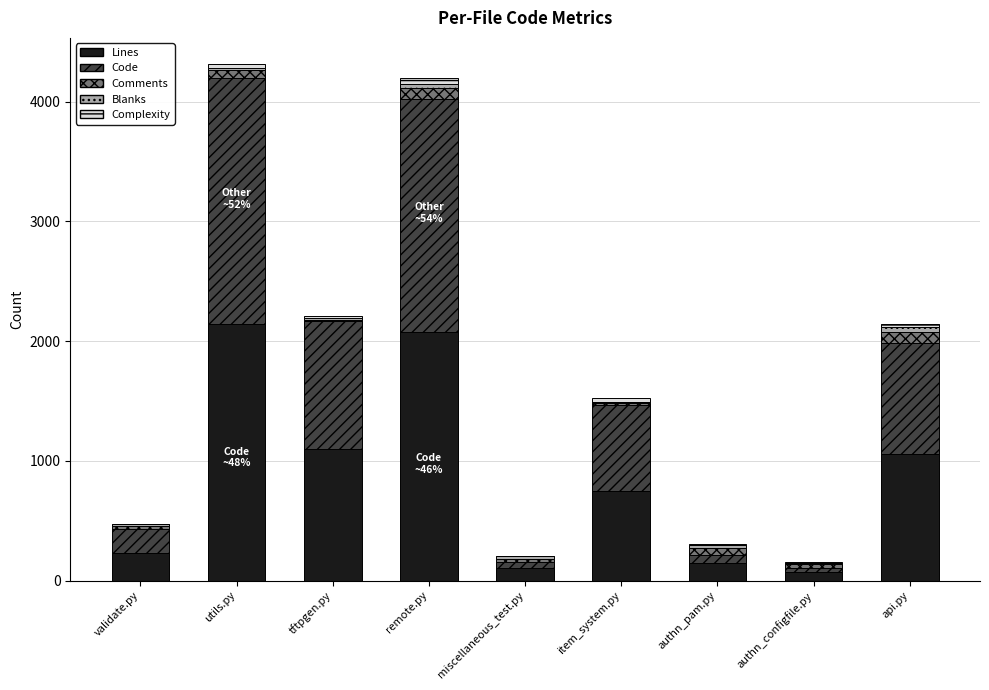

What is the highest value of the Lines series?

2141